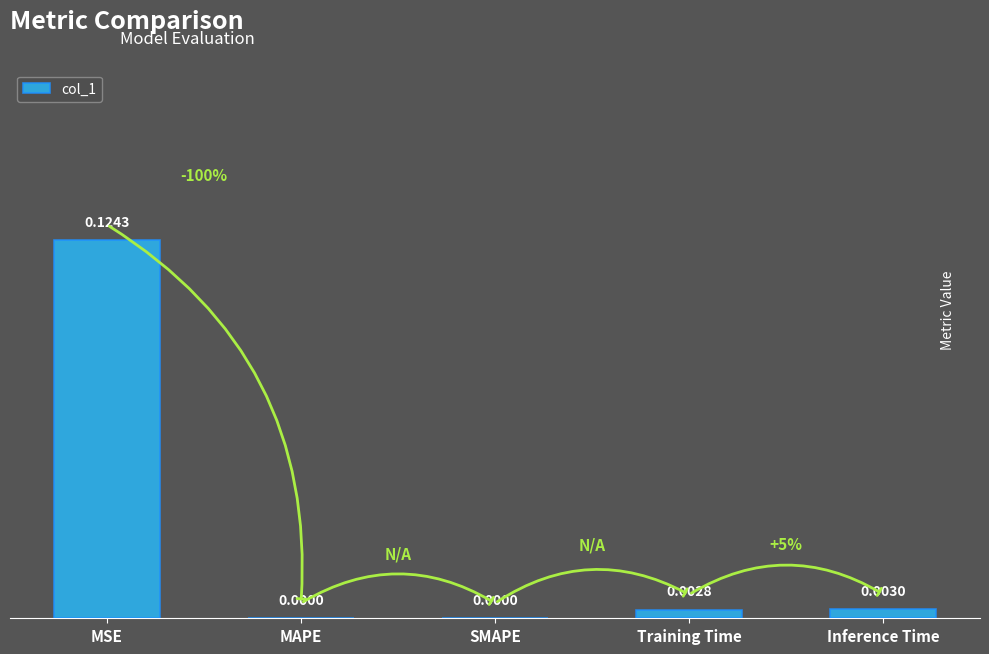

At which category does the chart reach its peak across all series?

MSE